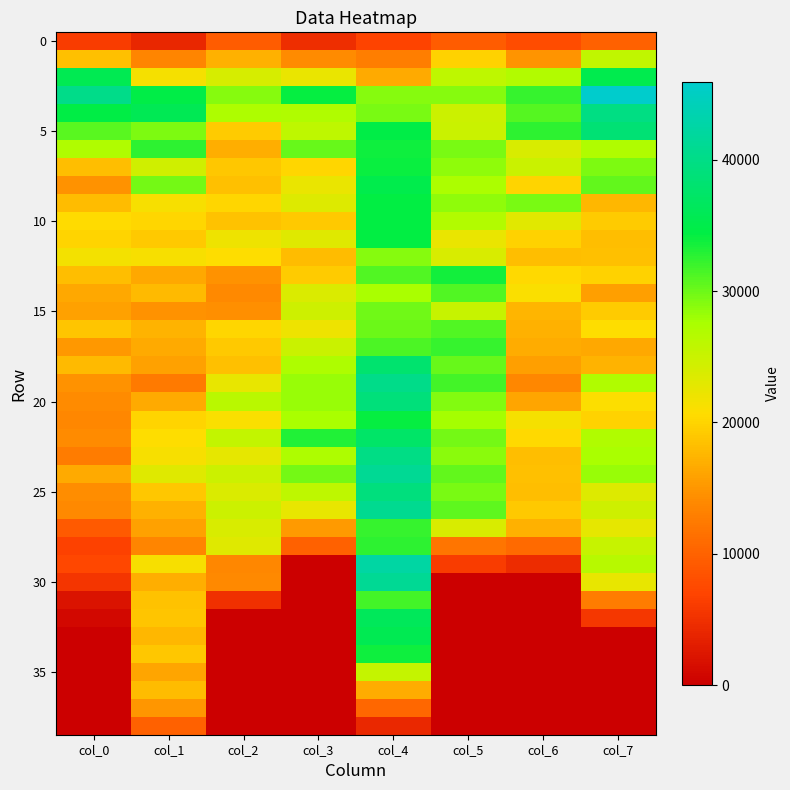

Between col_2 and col_6, which series saw the biggest shift?

30